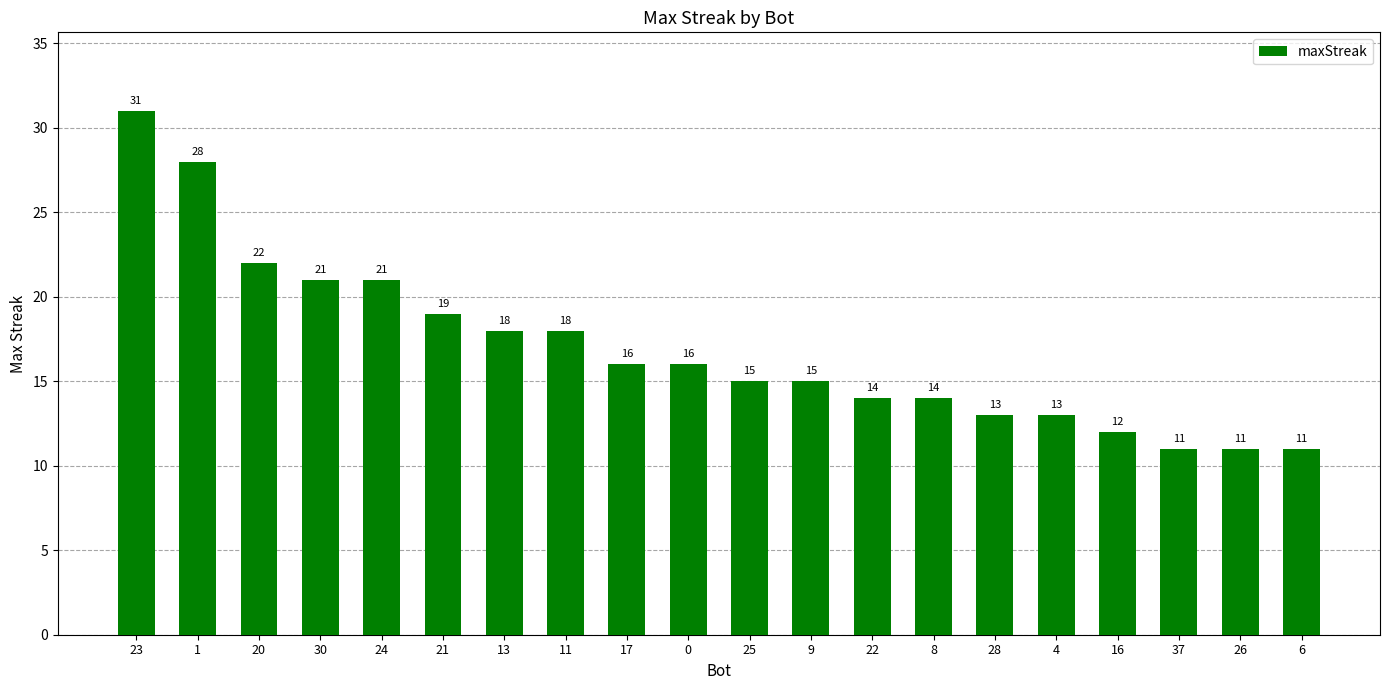

How many bars are there in total?

20